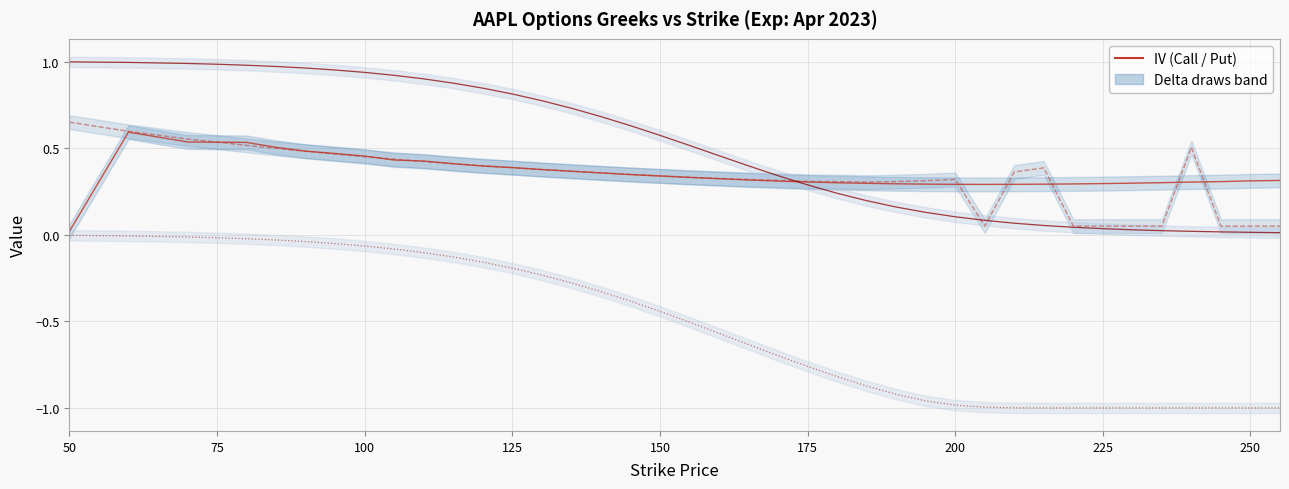

Reading right to left, what are all the values shown in this chart?

IV Call: 0.3	0.3	0.3	0.3	0.3	0.3	0.3	0.3	0.3	0.3	0.3	0.3	0.3	0.3	0.3	0.3	0.3	0.3	0.3	0.3	0.3	0.3	0.3	0.4	0.4	0.4	0.4	0.4	0.4	0.4	0.4	0.5	0.5	0.5	0.5	0.5	0.5	0.5	0.6	0.0
IV Put: 0.1	0.1	0.1	0.5	0.1	0.1	0.1	0.1	0.4	0.4	0.1	0.3	0.3	0.3	0.3	0.3	0.3	0.3	0.3	0.3	0.3	0.3	0.3	0.4	0.4	0.4	0.4	0.4	0.4	0.4	0.4	0.5	0.5	0.5	0.5	0.5	0.5	0.6	0.6	0.7
Delta Call: 0.0	0.0	0.0	0.0	0.0	0.0	0.0	0.0	0.1	0.1	0.1	0.1	0.1	0.2	0.2	0.2	0.3	0.3	0.4	0.5	0.5	0.6	0.6	0.7	0.7	0.8	0.8	0.8	0.9	0.9	0.9	0.9	1.0	1.0	1.0	1.0	1.0	1.0	1.0	1.0
Delta Put: -1.0	-1.0	-1.0	-1.0	-1.0	-1.0	-1.0	-1.0	-1.0	-1.0	-1.0	-1.0	-1.0	-0.9	-0.9	-0.8	-0.8	-0.7	-0.6	-0.6	-0.5	-0.4	-0.4	-0.3	-0.3	-0.2	-0.2	-0.2	-0.1	-0.1	-0.1	-0.1	-0.1	-0.0	-0.0	-0.0	-0.0	-0.0	-0.0	-0.0